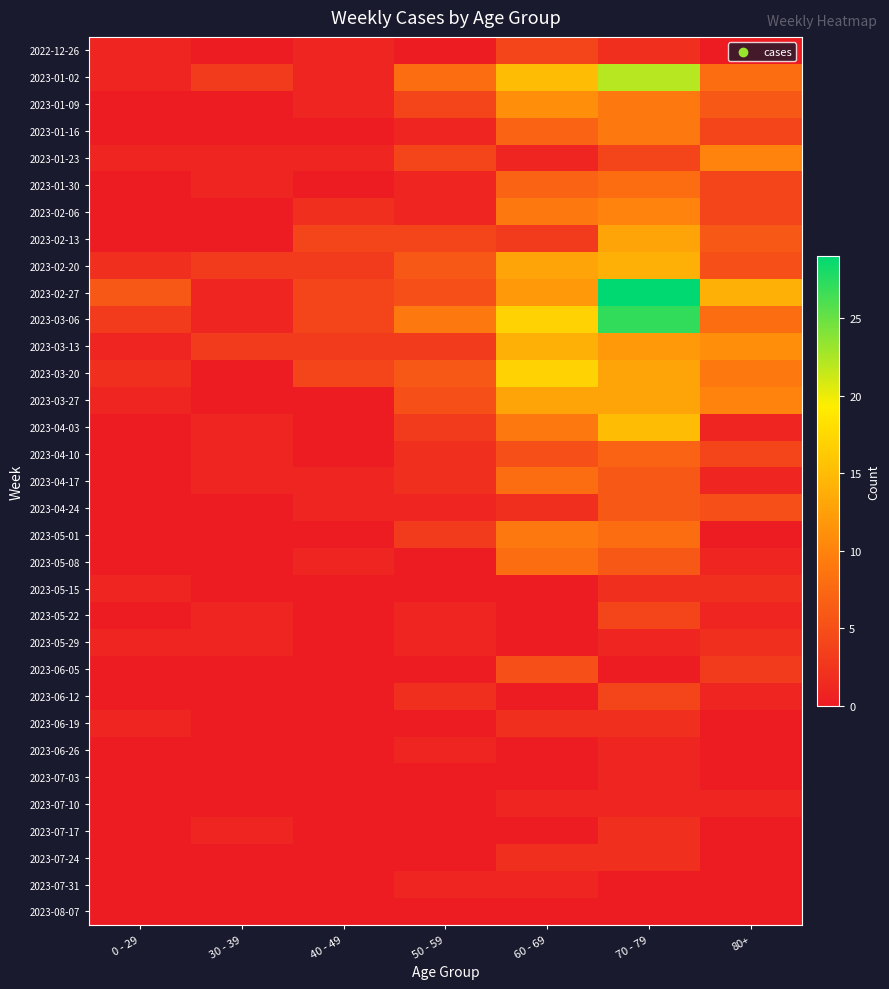

What is the total value across all series at 0 - 29?

21